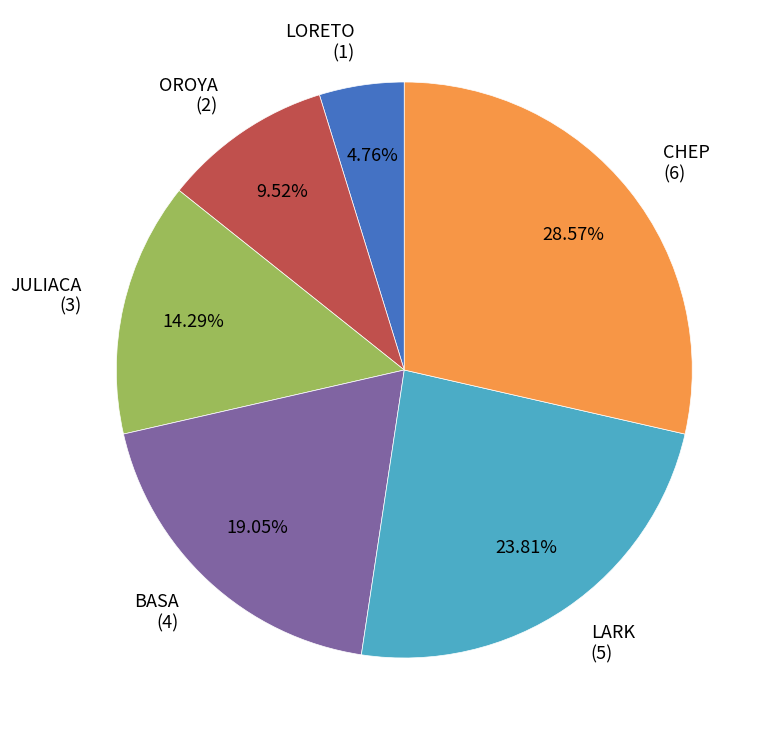

To the nearest percent, what portion does BASA represent?

19%